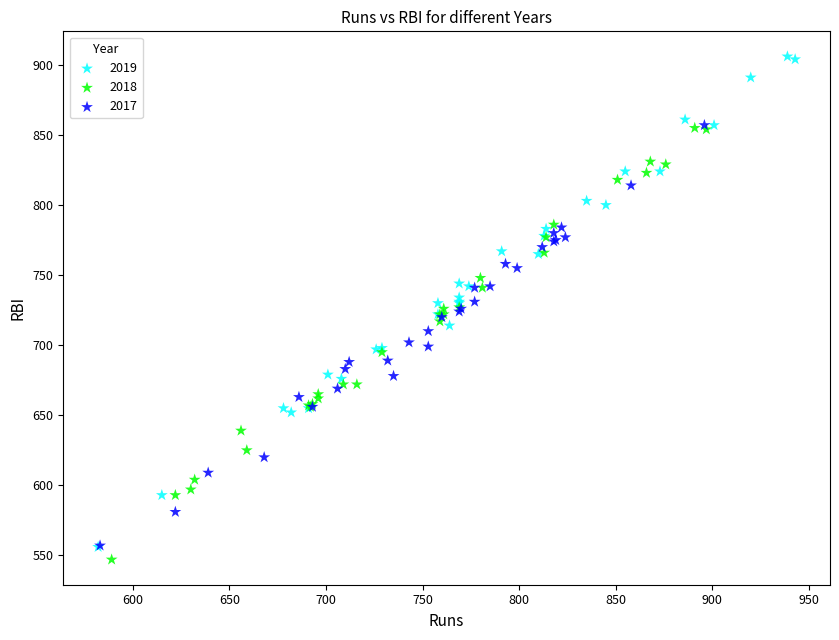

Which series contains the highest Y value?

2019